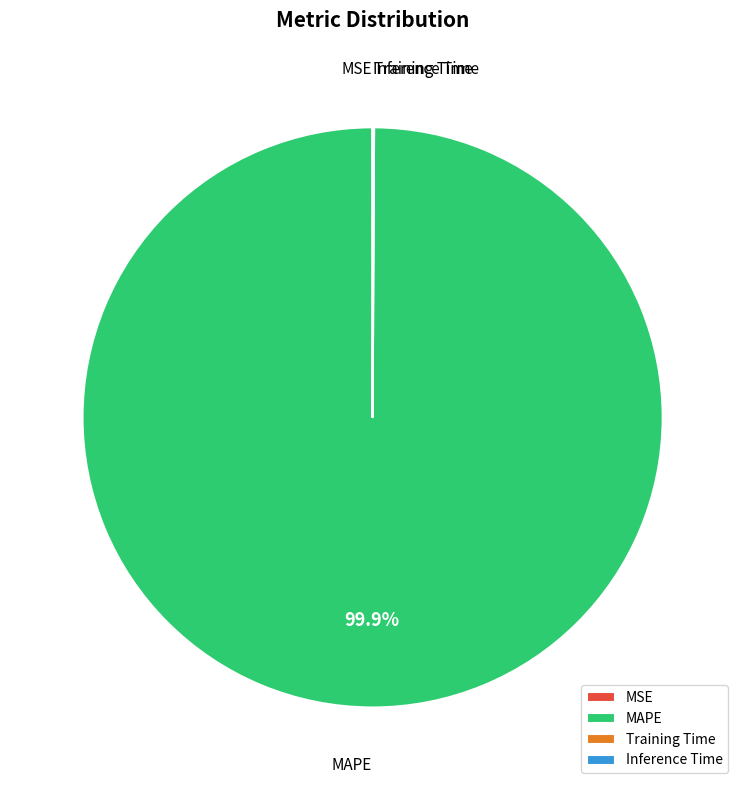

What is the largest slice in the pie chart?

MAPE